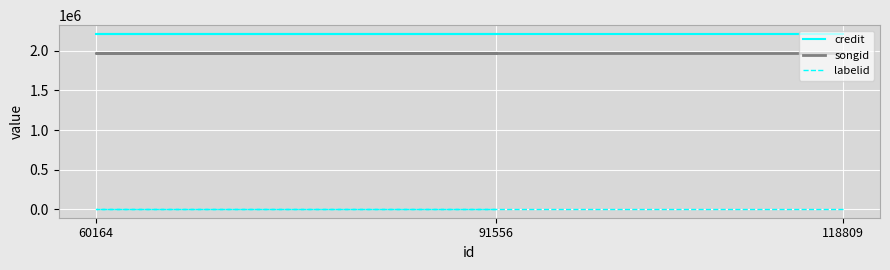

What is the approximate value of songid at 91556?

1966317